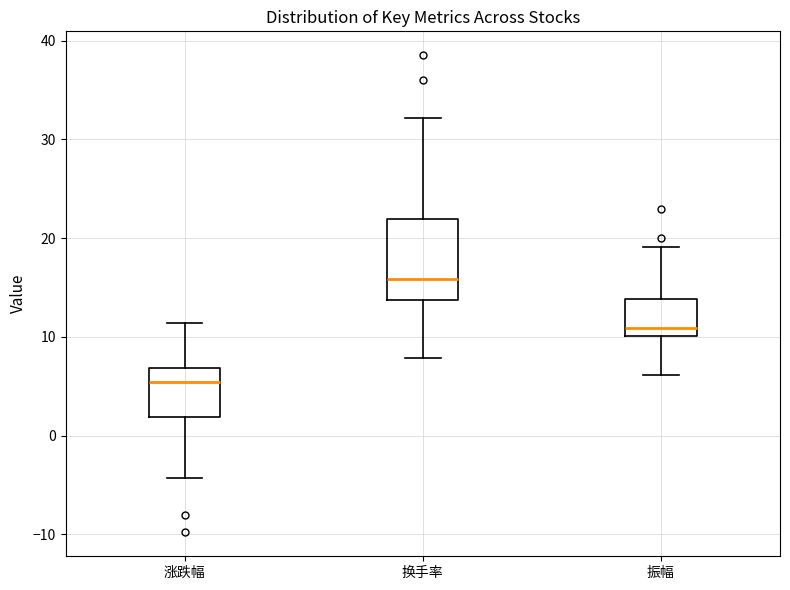

Where is the lower edge of the box for 换手率 on the y-axis? The values are not printed on the chart, so give them approximately, as read against the axis.

14